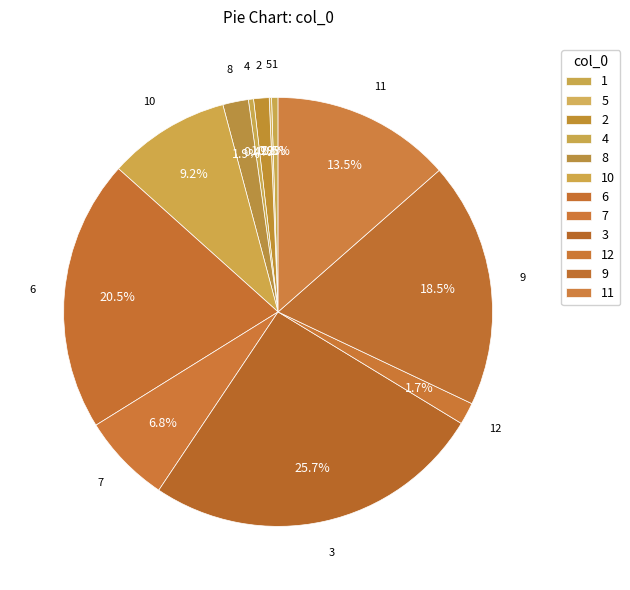

Does any single category account for the majority?

No